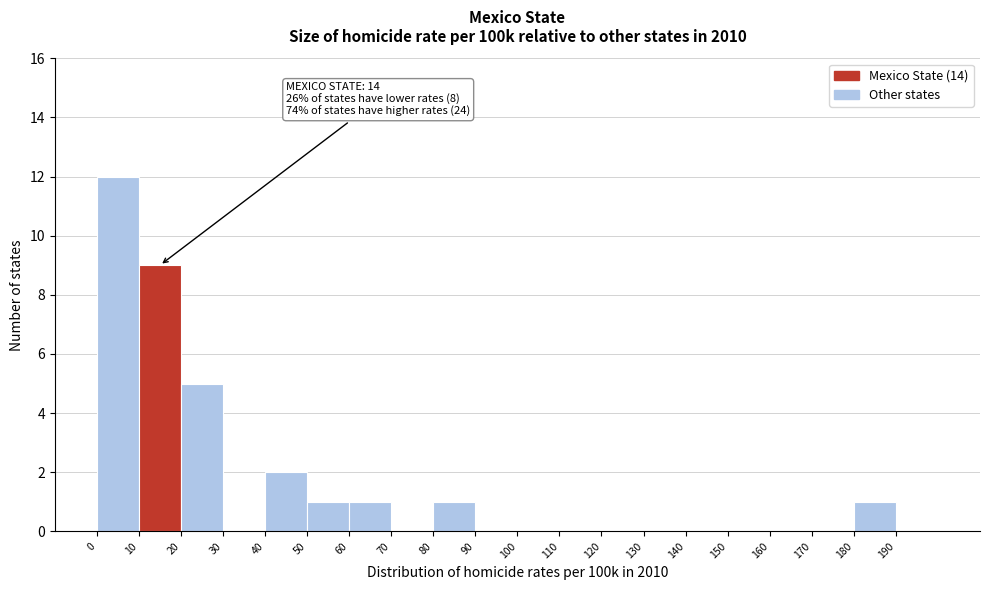

Over which range of the x-axis is the bar tallest?

0 to 10